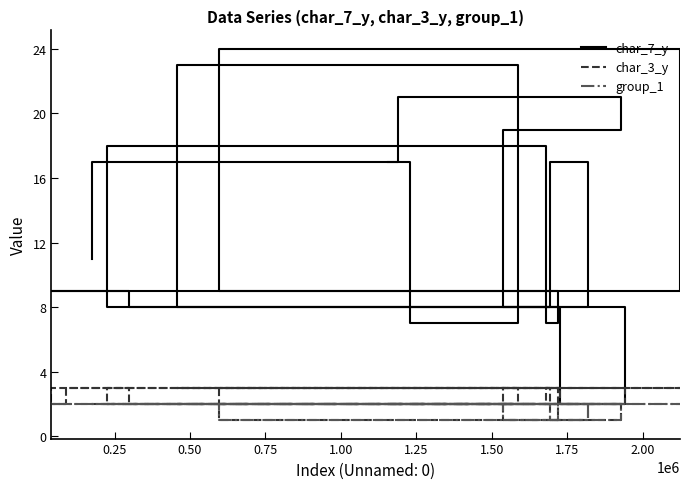

True or false: group_1 and char_7_y intersect in this chart.

False